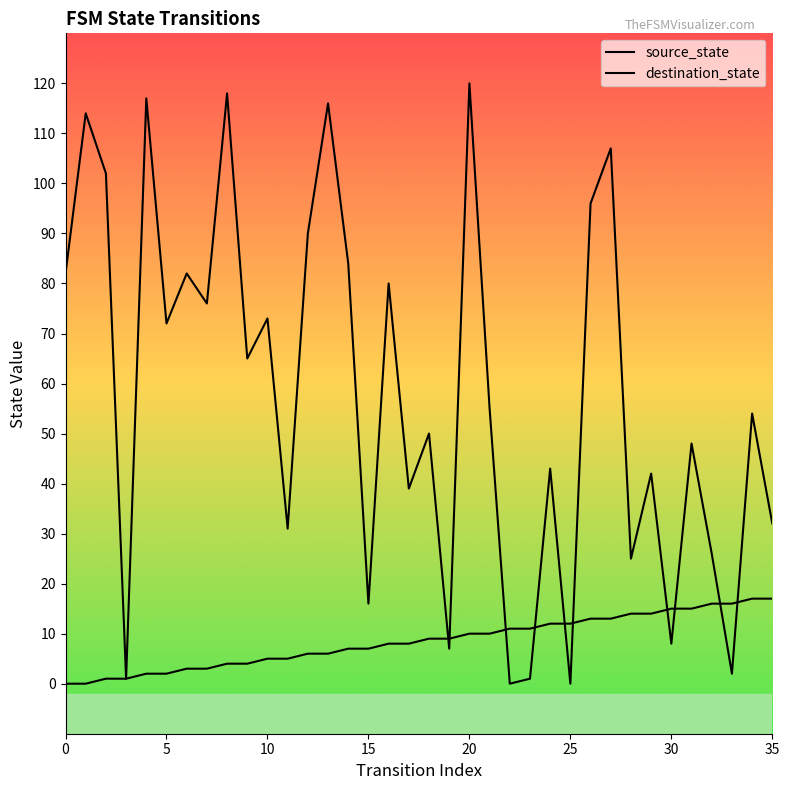

Where do source_state and destination_state first cross each other?

18 and 19